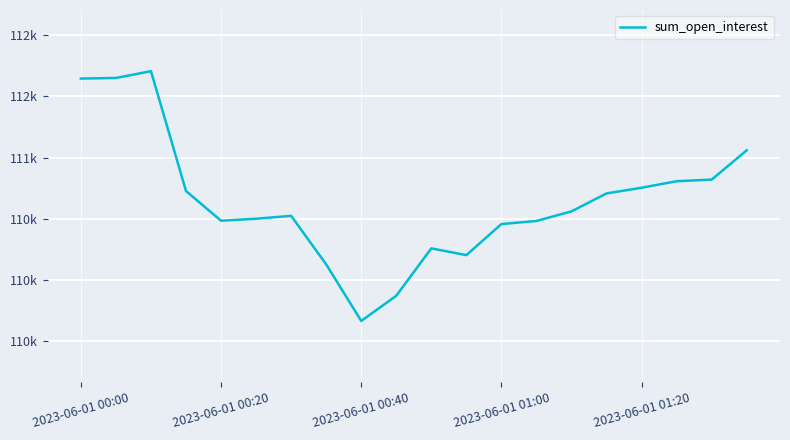

What is the difference between the maximum and minimum values?

2041.3